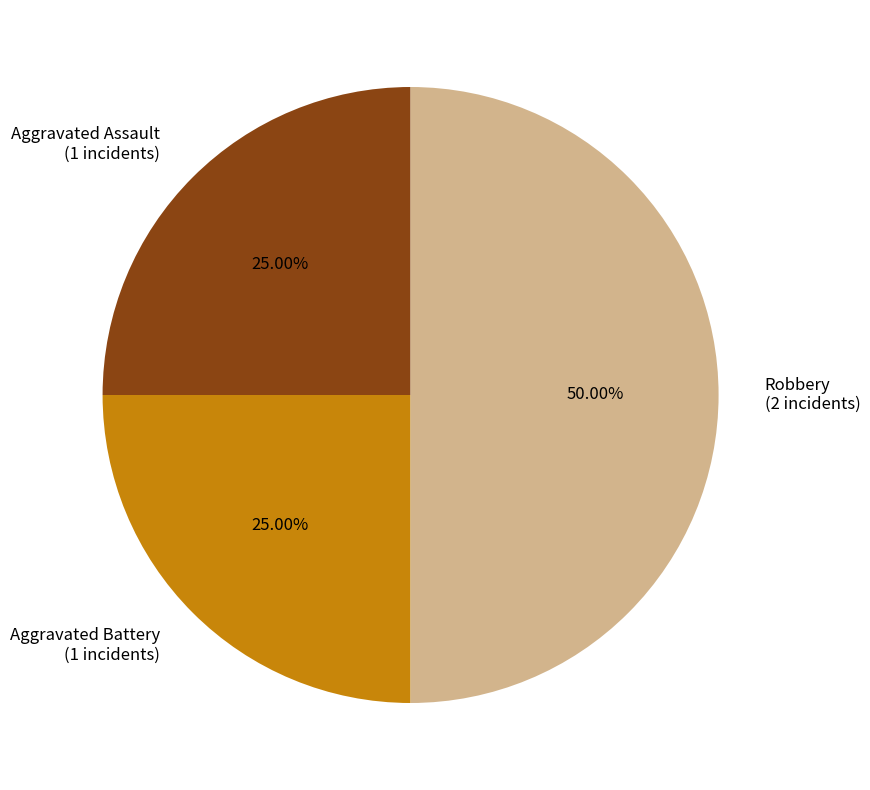

What percentage is the Robbery slice, to the nearest percent?

50%